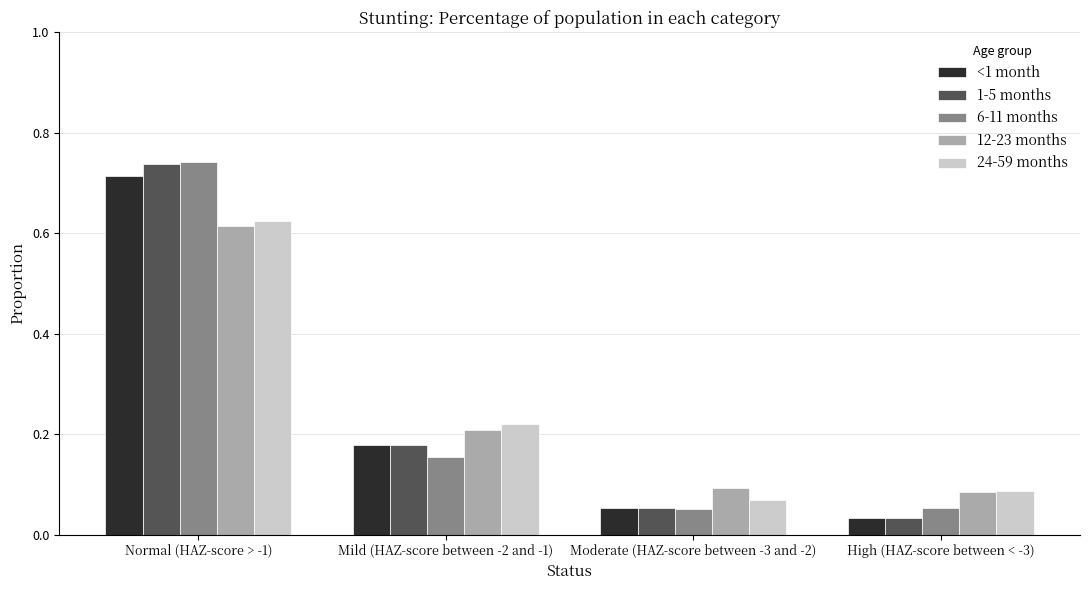

Does the chart contain stacked bars?

No